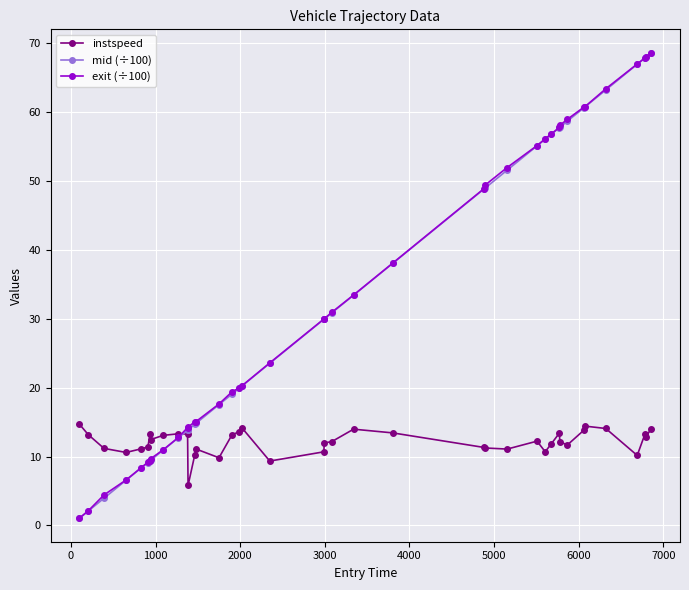

What is the value of the mid (÷100) point at the 23rd from the left?

33.4